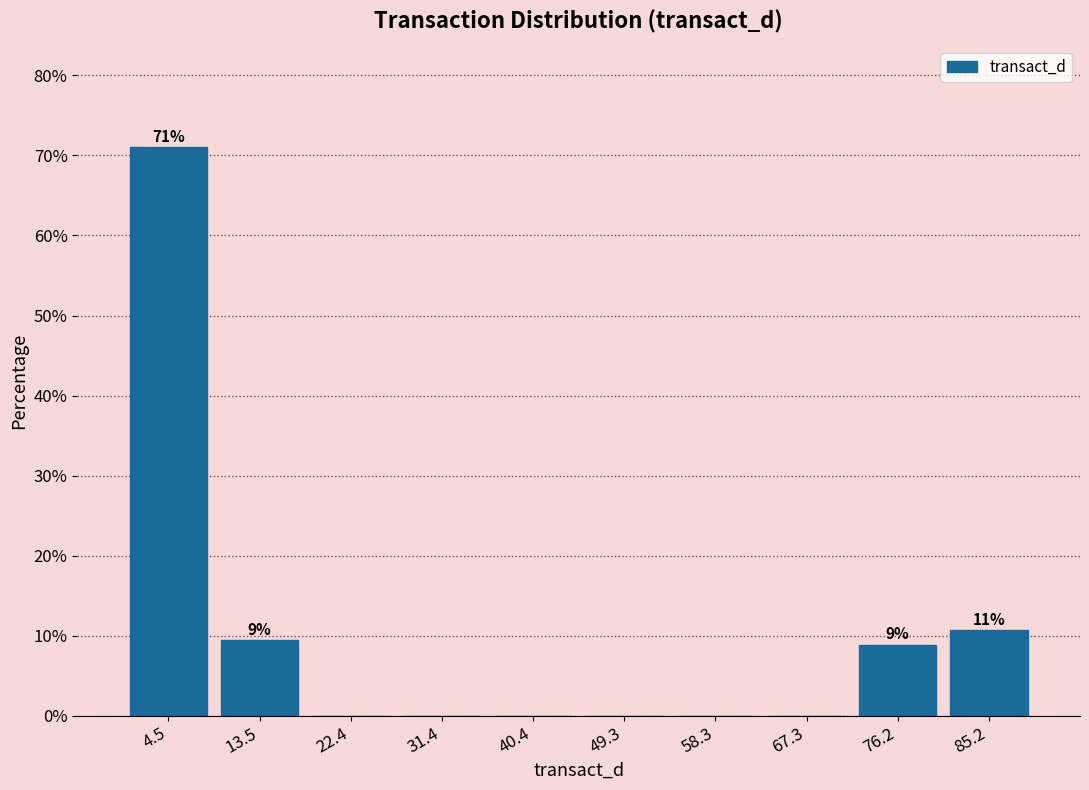

Over which range of the x-axis is the bar tallest?

0 to 9